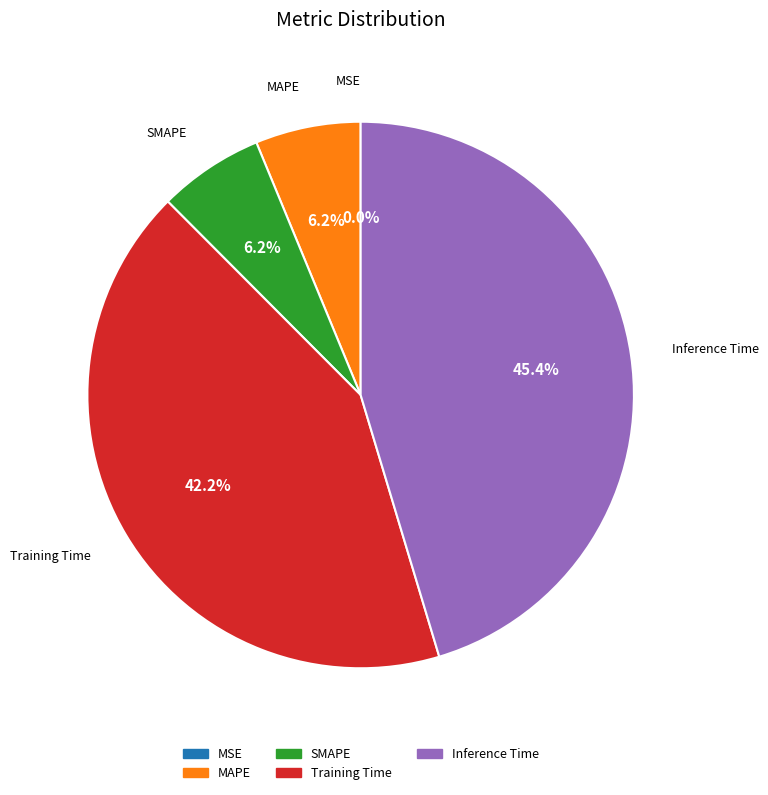

To the nearest percent, what is the difference between the Inference Time and Training Time slice percentages?

3%